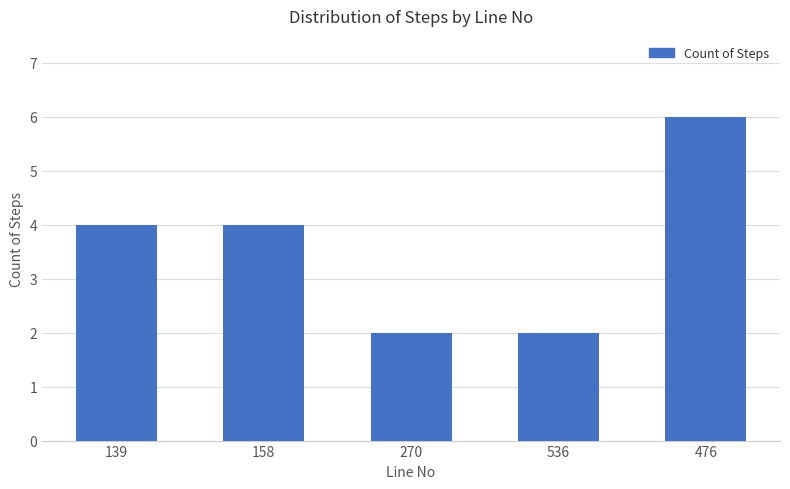

True or false: the data shows 2 at 536.

True